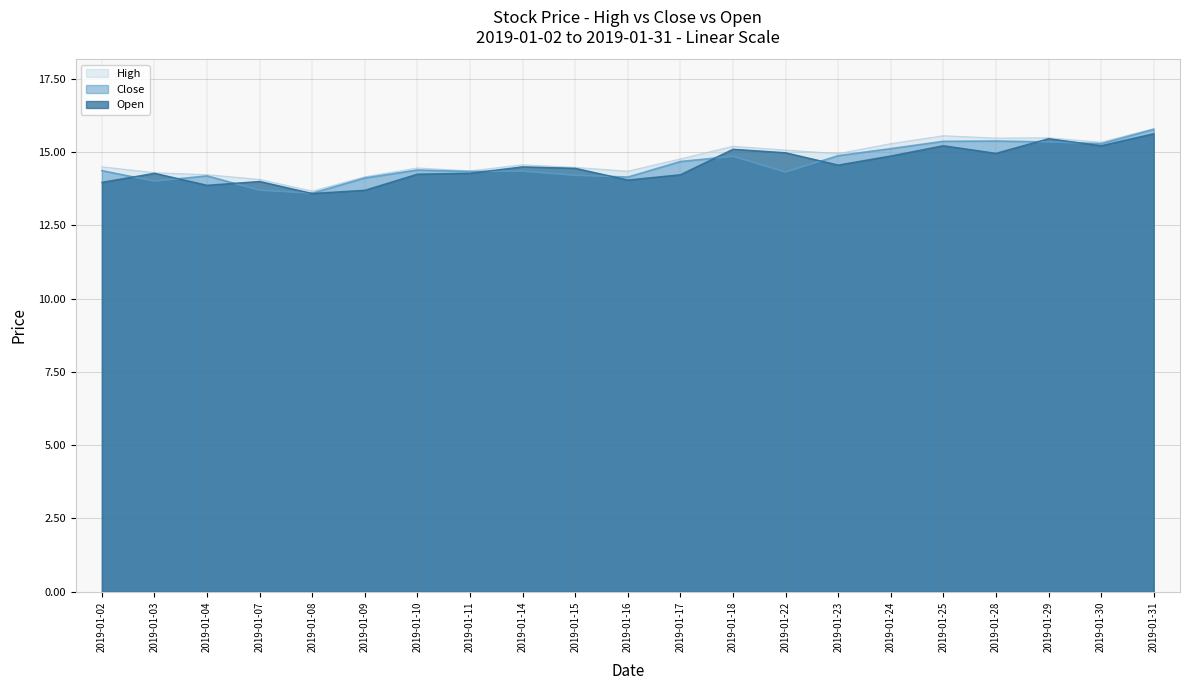

How many lines are shown in the chart?

3